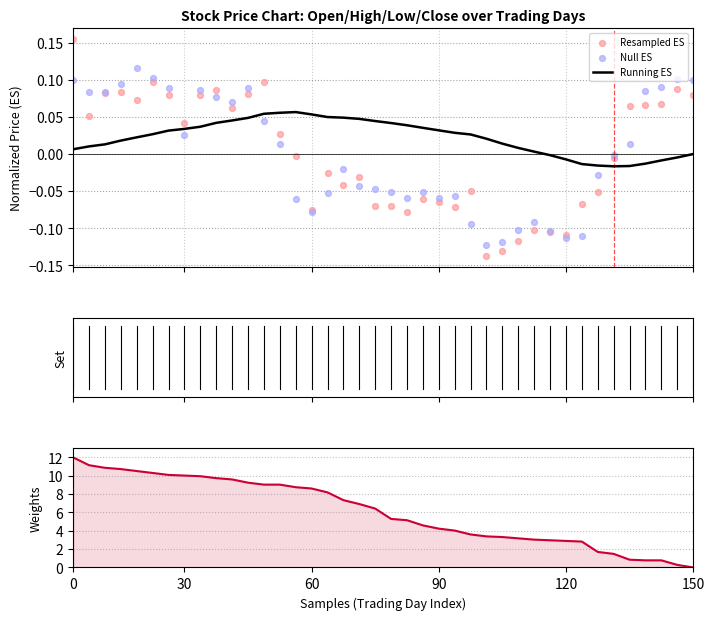

Which series reaches the maximum Y coordinate?

Weights